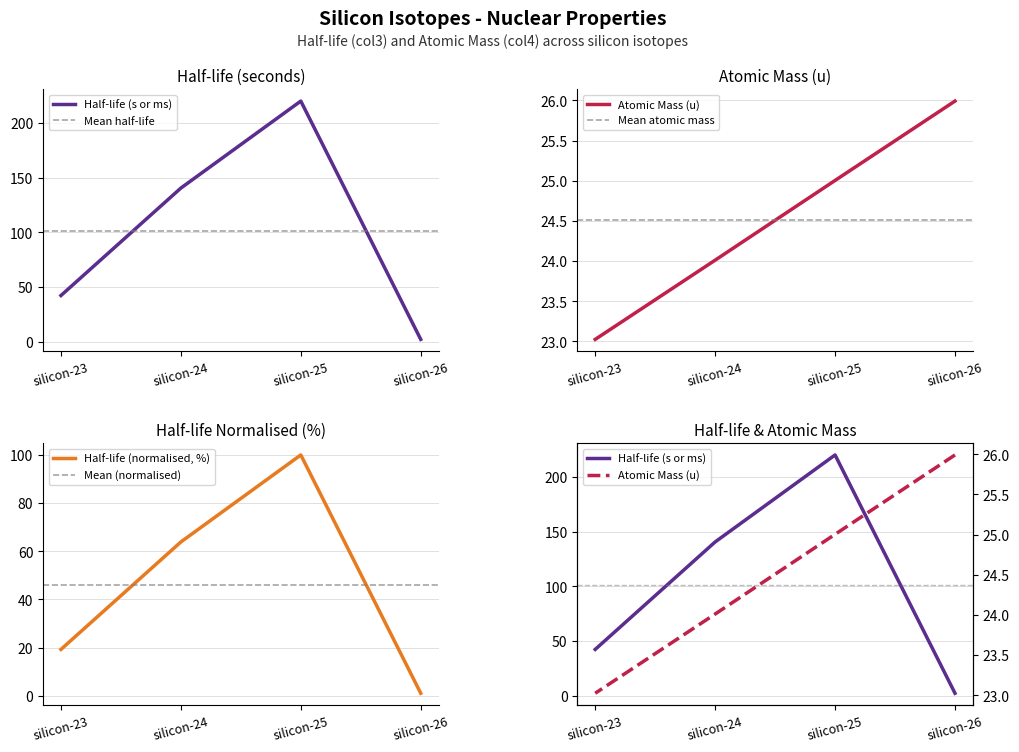

At silicon-23, list the series in order from largest to smallest.

col3, col4